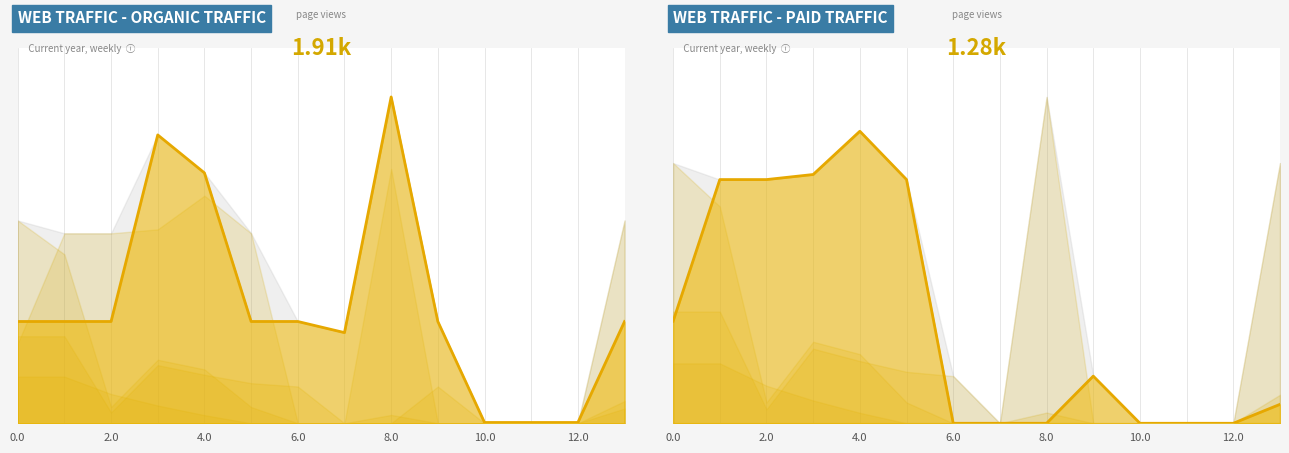

The value of col_20 line at 13 is 6.0. True or false?

False